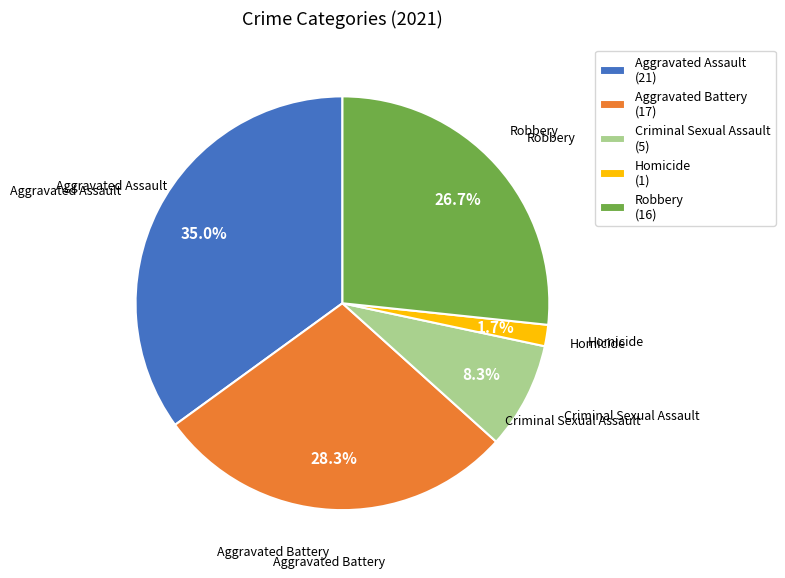

What is the largest slice in the pie chart?

Aggravated Assault